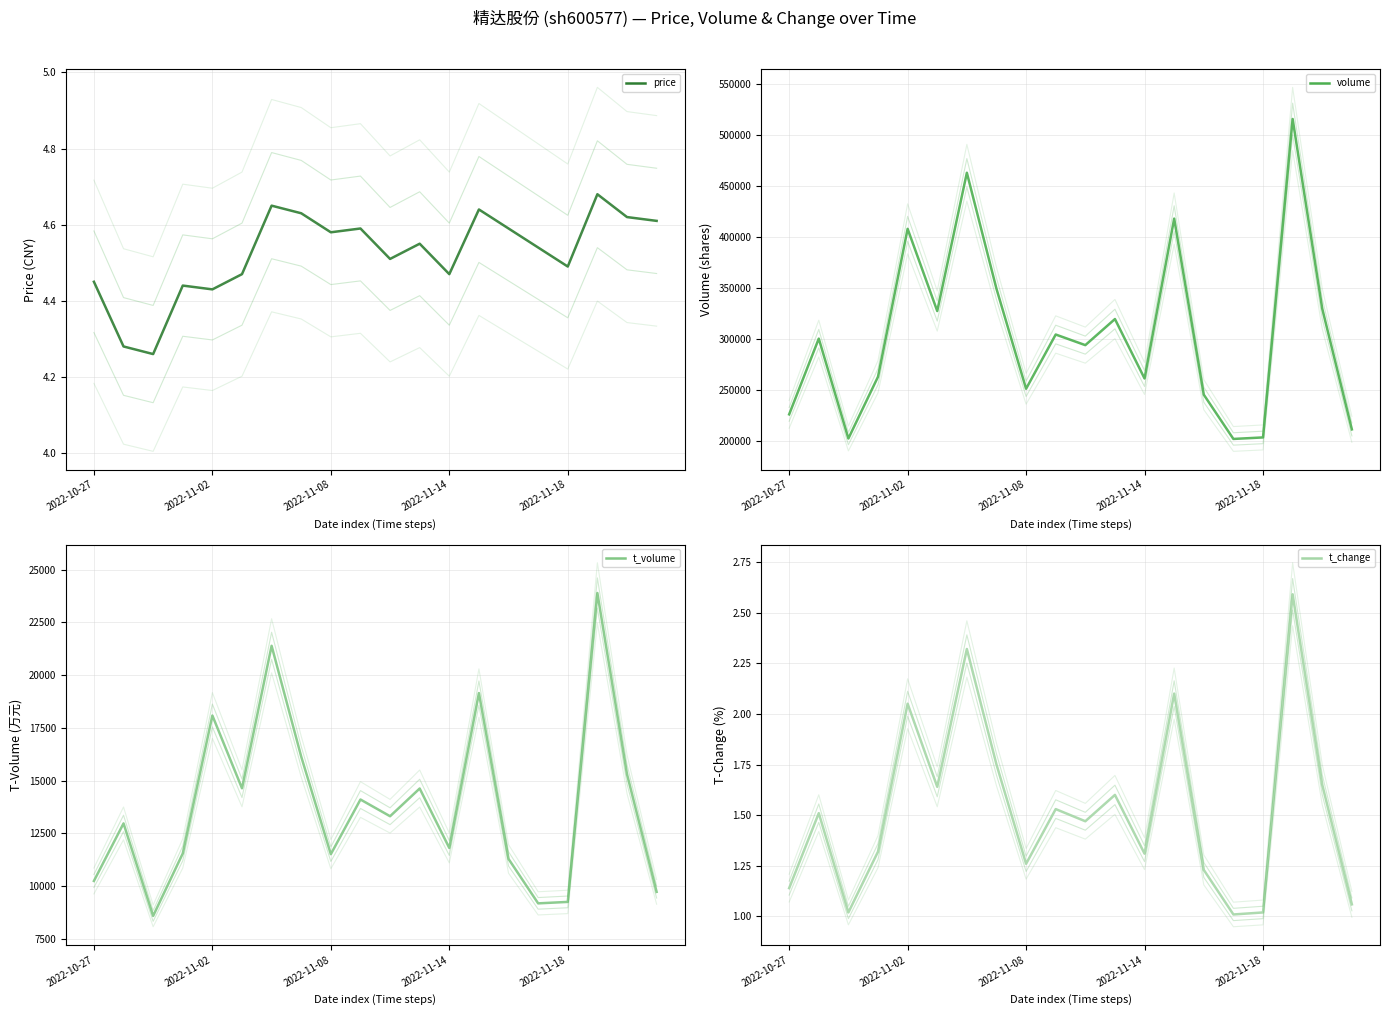

What is the average value of the t_change series?

1.5